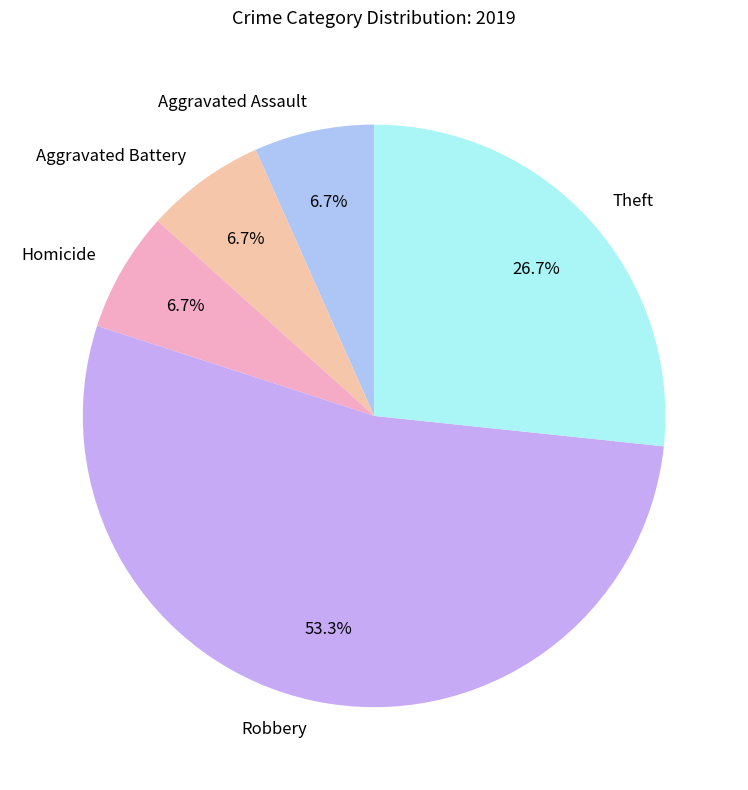

The Theft slice represents 34% of the pie. True or false?

False